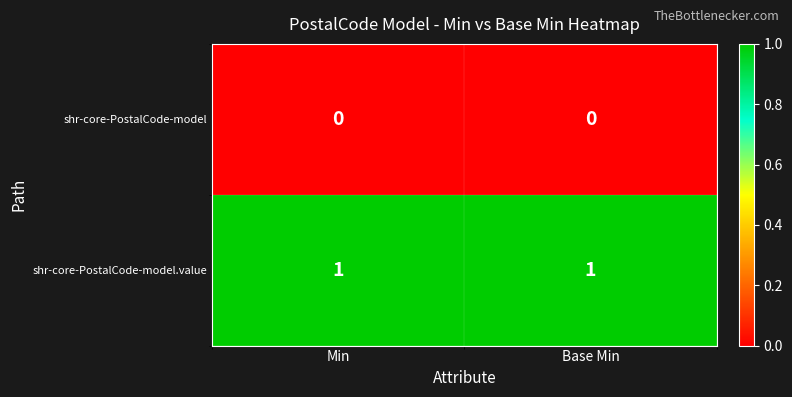

Is the value of shr-core-PostalCode-model at Base Min greater than the value of shr-core-PostalCode-model.value at Min?

No